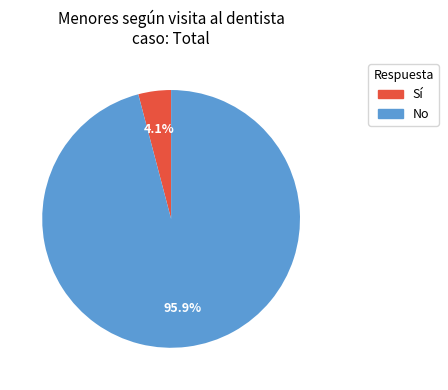

Does any single category account for the majority?

Yes